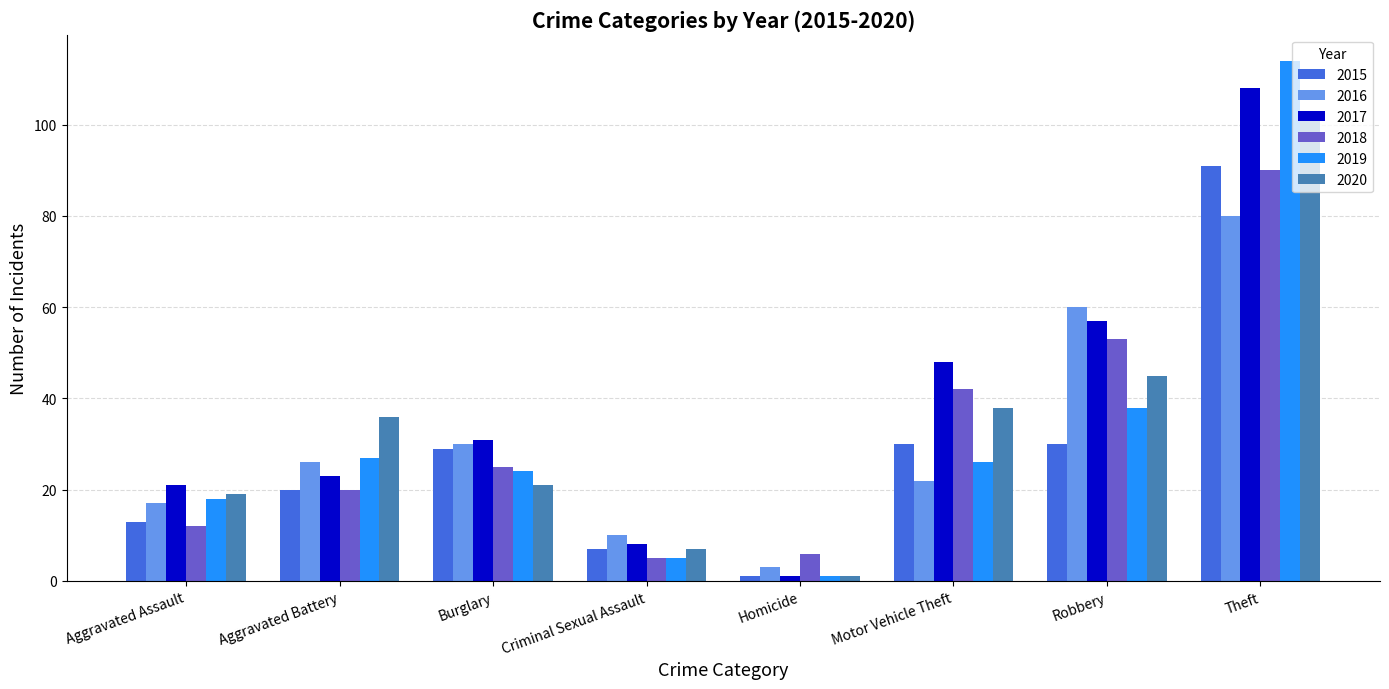

Which series has the widest spread of values?

2019